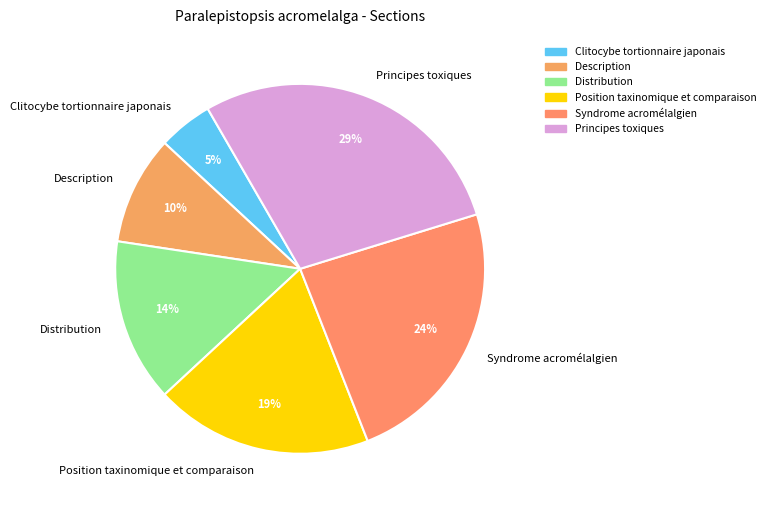

How many slices are in this pie chart?

6